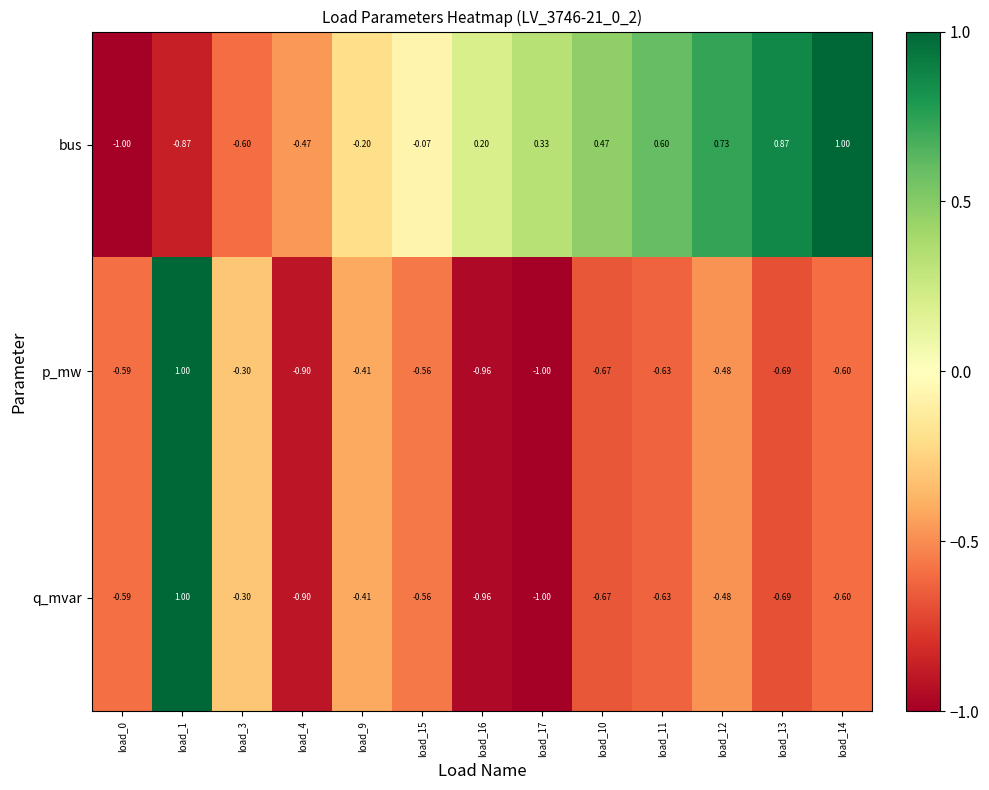

Between load_15 and load_13, which series saw the biggest shift?

bus